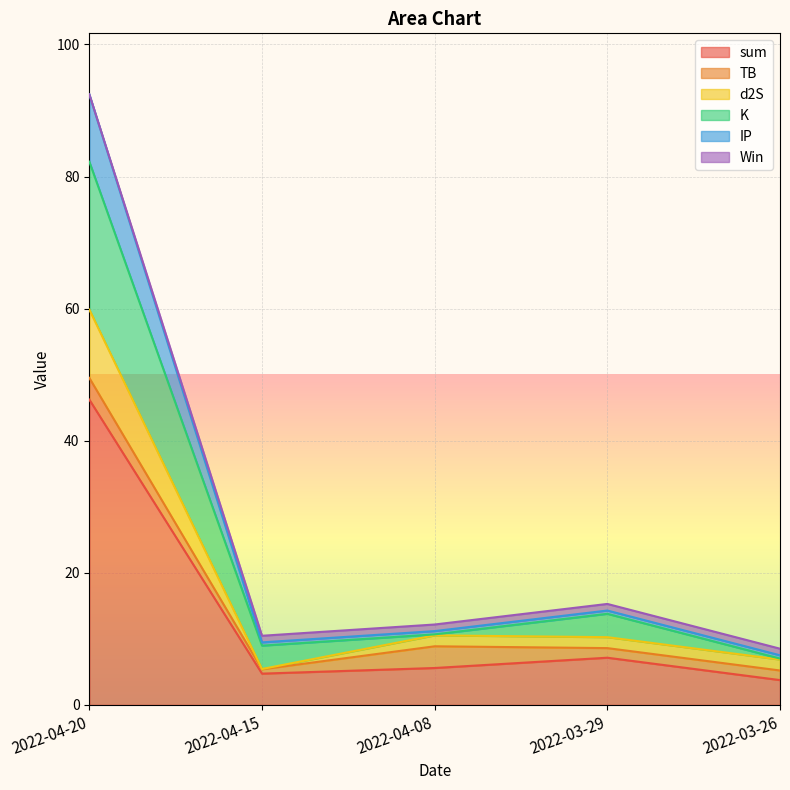

What is the label of the 4th point from the left?

2022-03-29